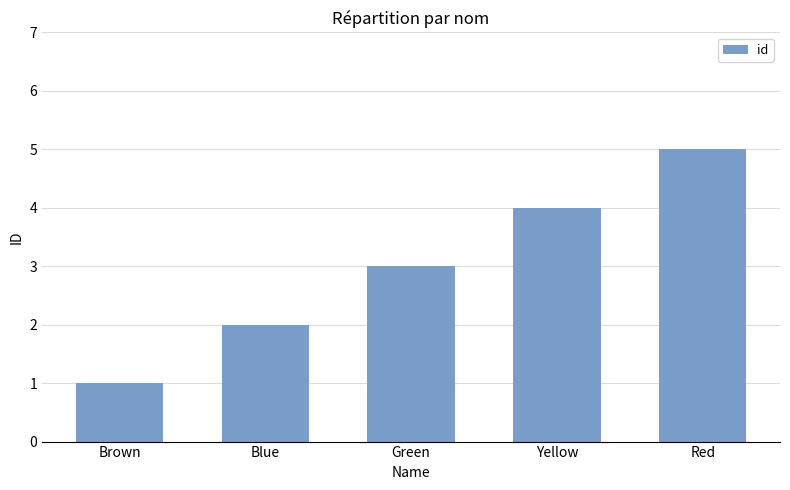

What is the smallest value displayed?

1